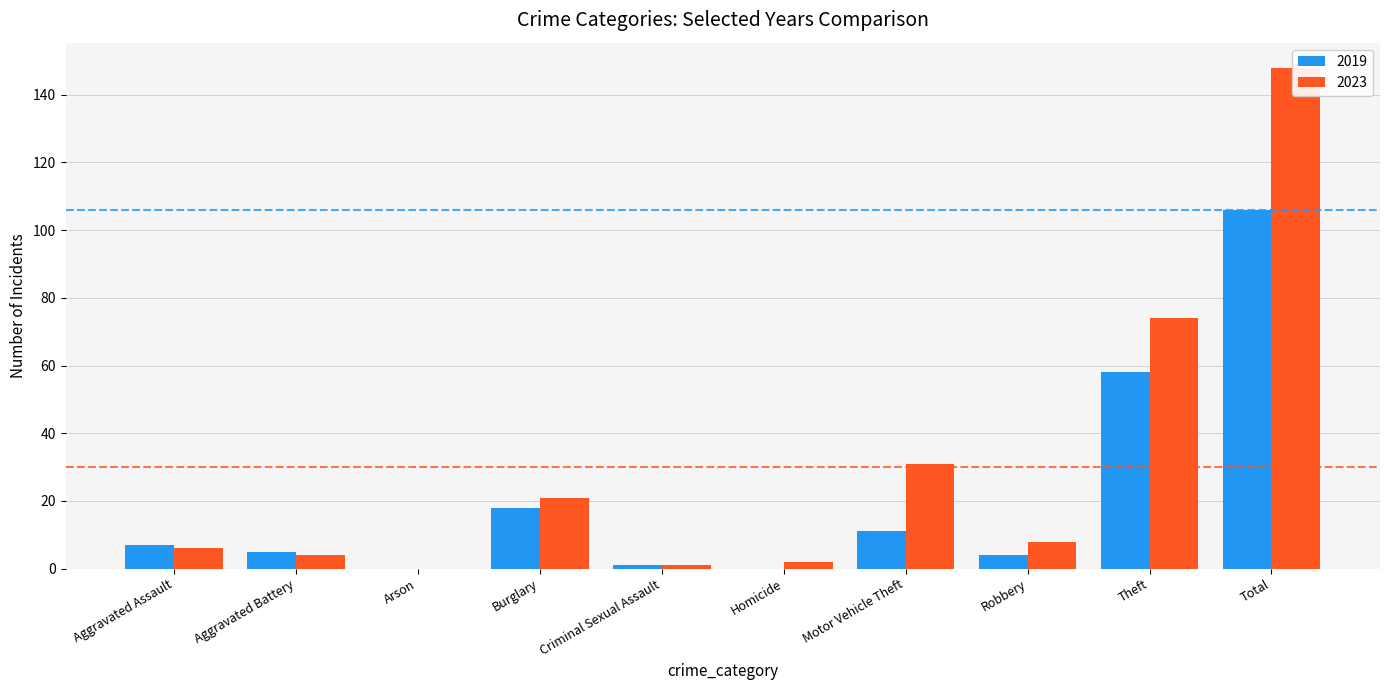

How many bars are there in each group?

2